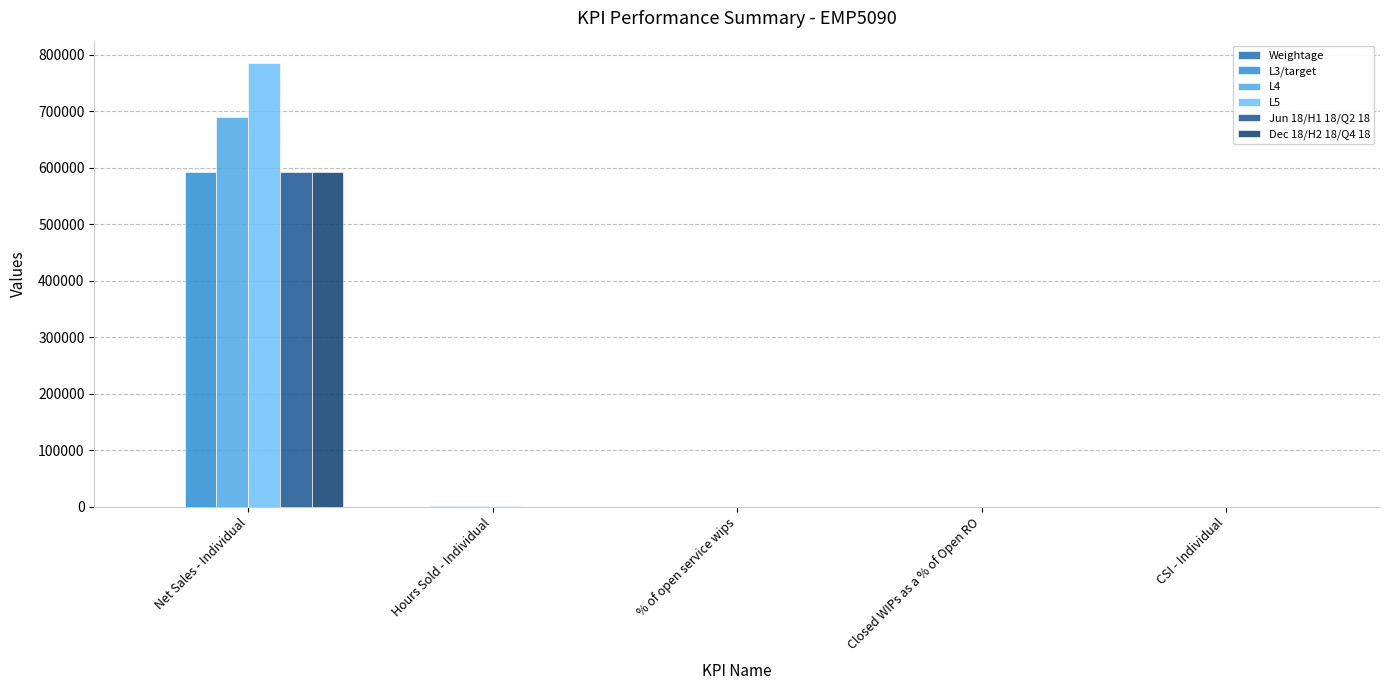

What is the approximate value of L4 at Closed WIPs as a % of Open RO?

91.0